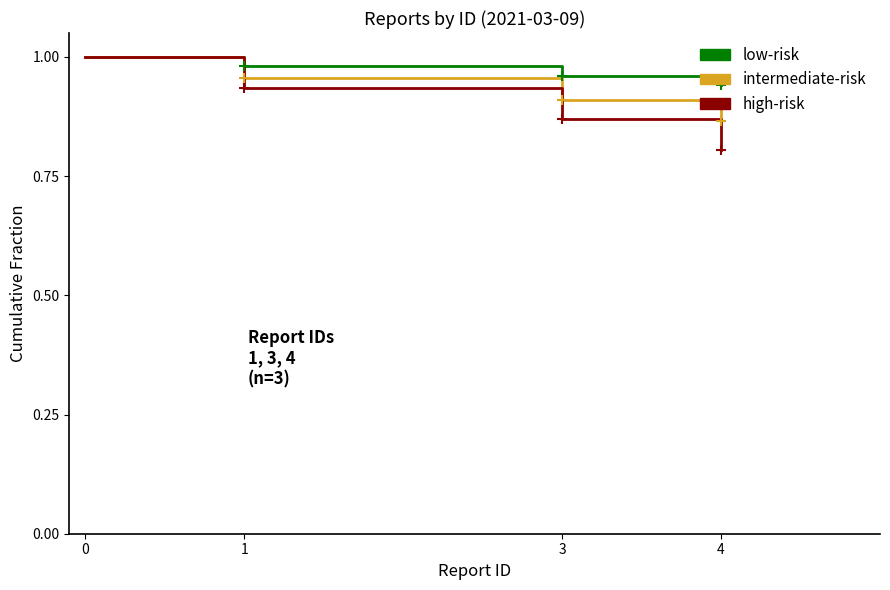

Rank the categories by intermediate-risk value from lowest to highest.

4, 3, 1, 0